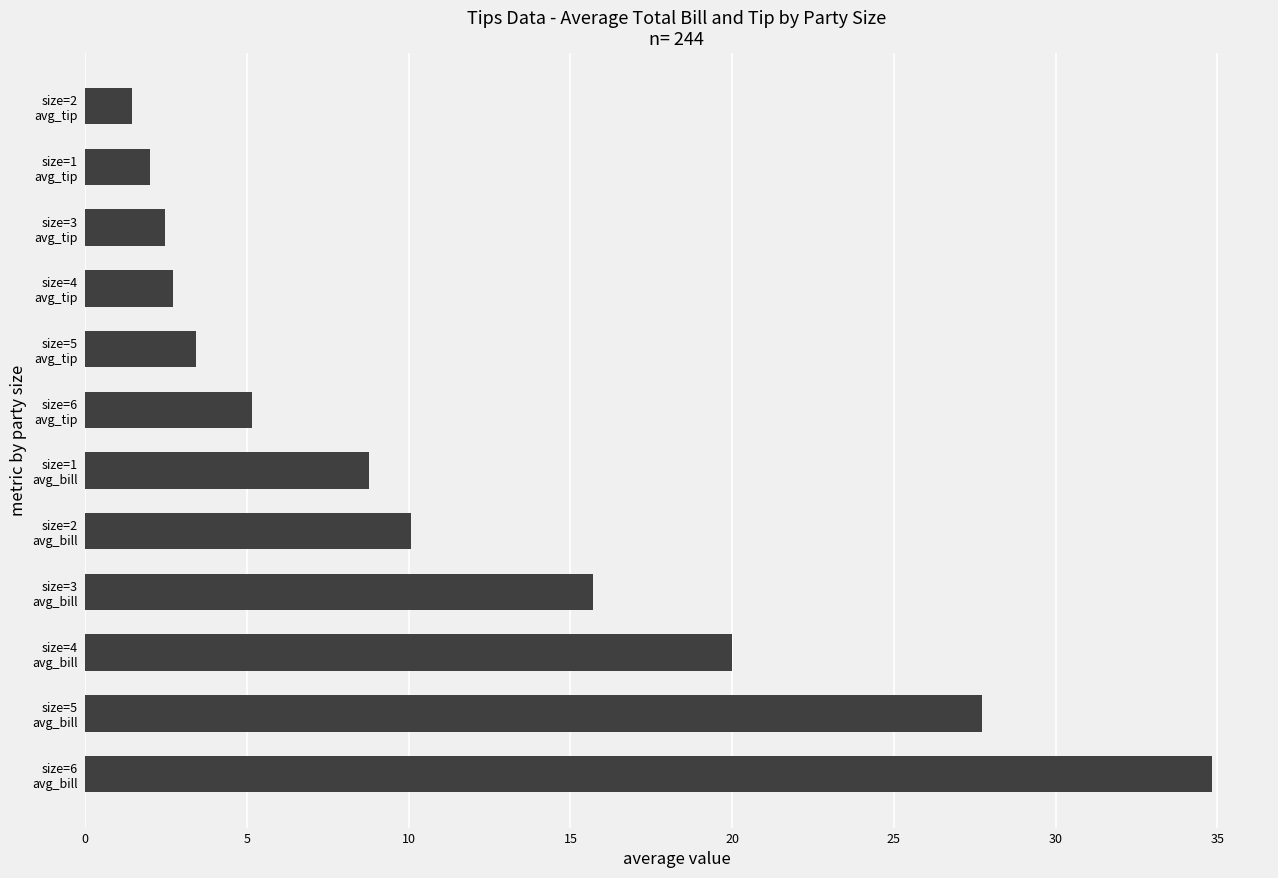

Reading bottom to top, what are all the values shown in this chart?

34.8	27.7	20.0	15.7	10.1	8.8	5.2	3.4	2.7	2.5	2.0	1.4